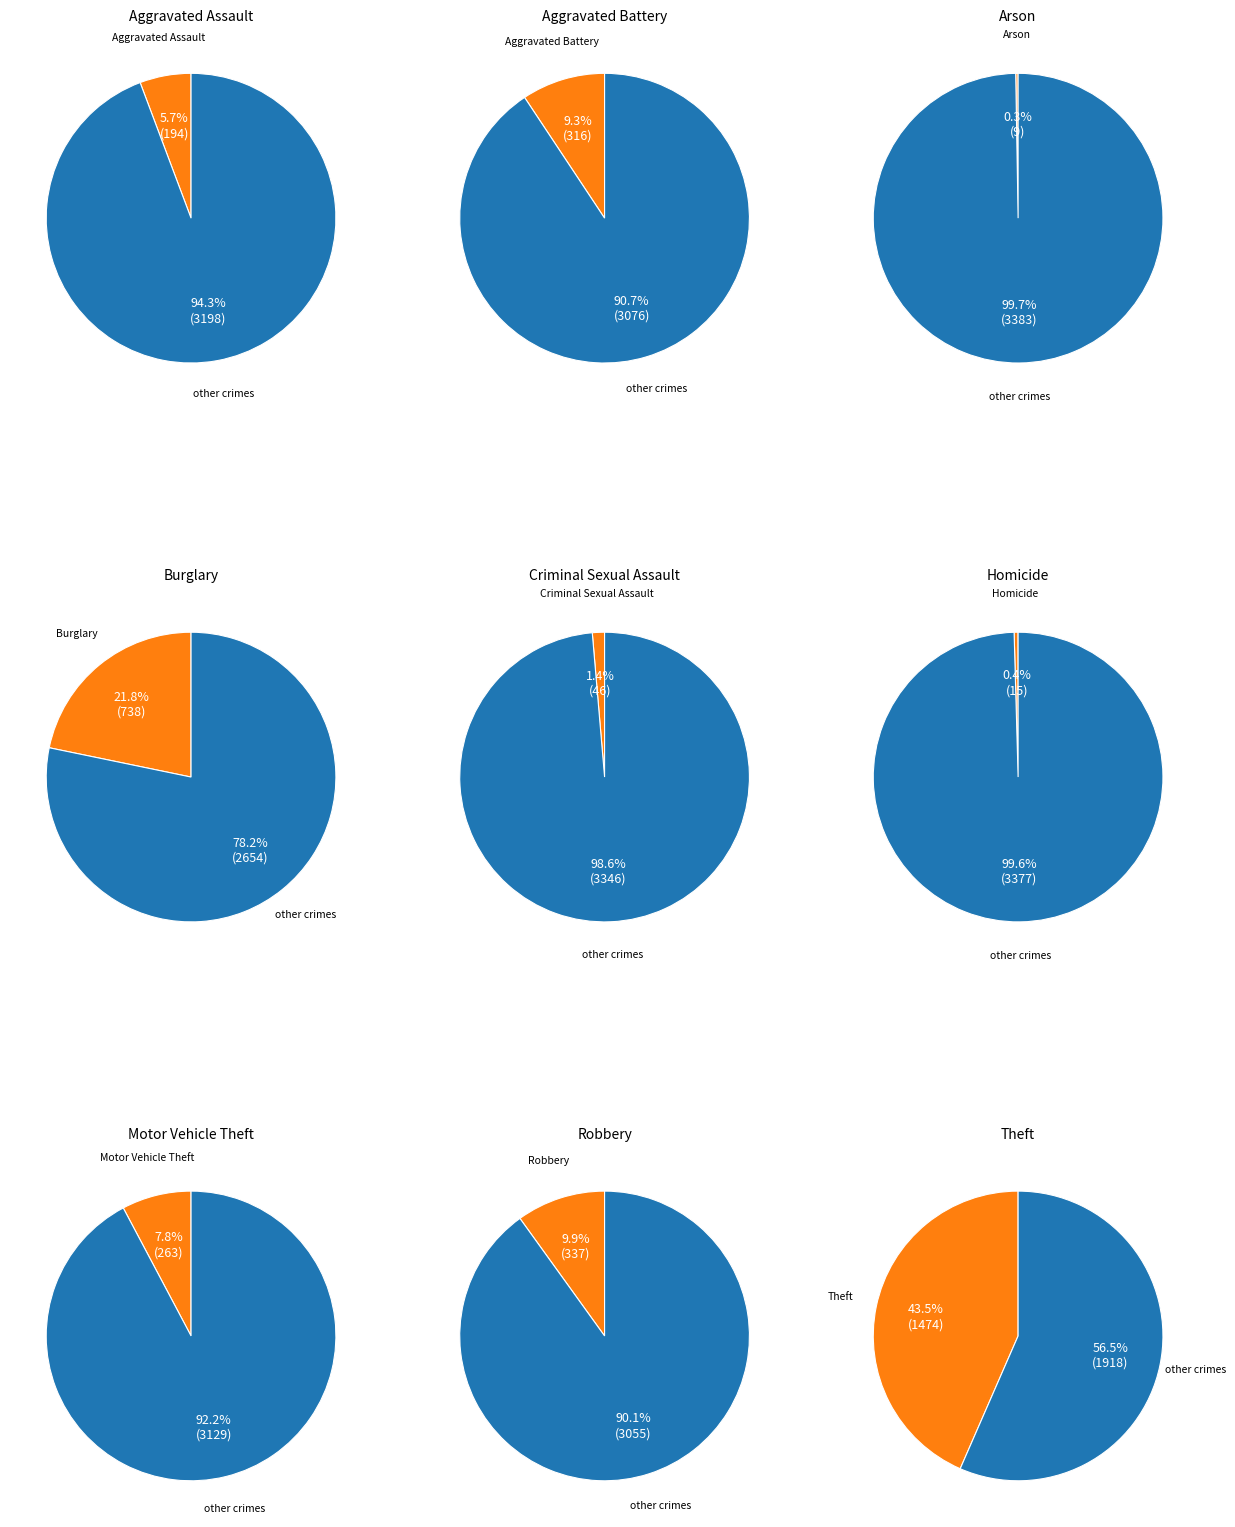

The Homicide slice represents 0% of the pie. True or false?

True